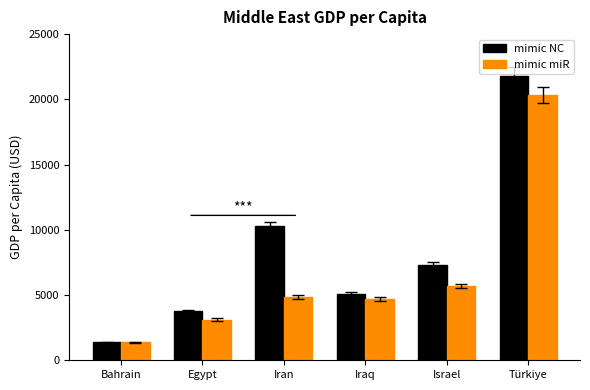

Is the value of mimic NC at Türkiye greater than the value of mimic miR at Egypt?

Yes